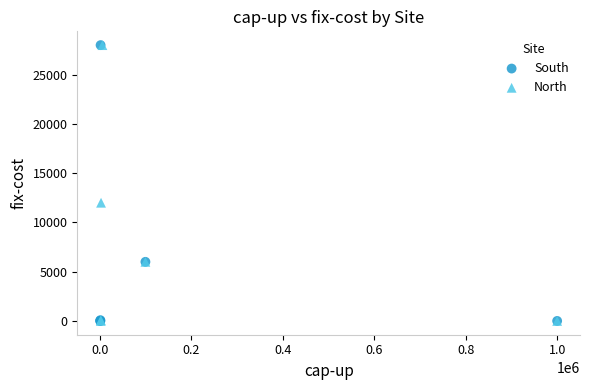

What are all the series names shown in the legend?

South, North